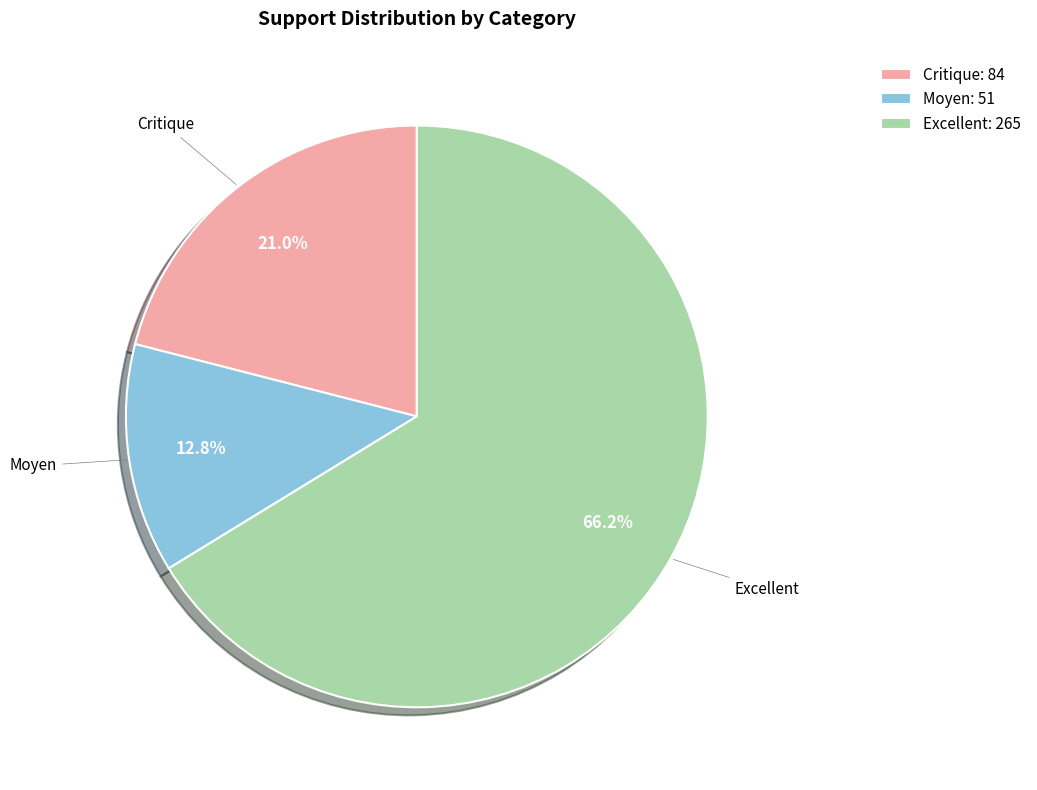

What is the majority slice?

Excellent